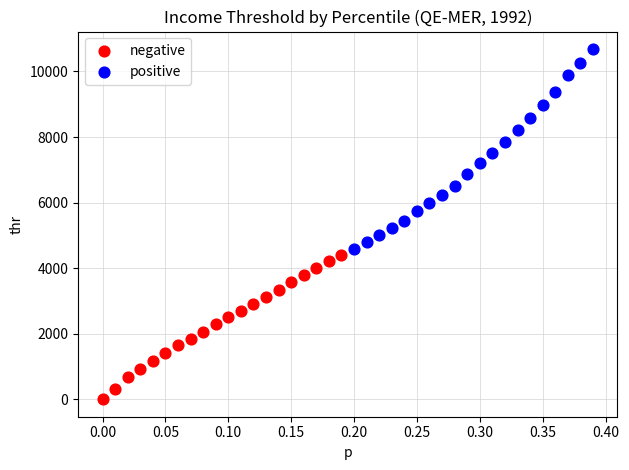

Which series has the widest spread of Y values?

positive